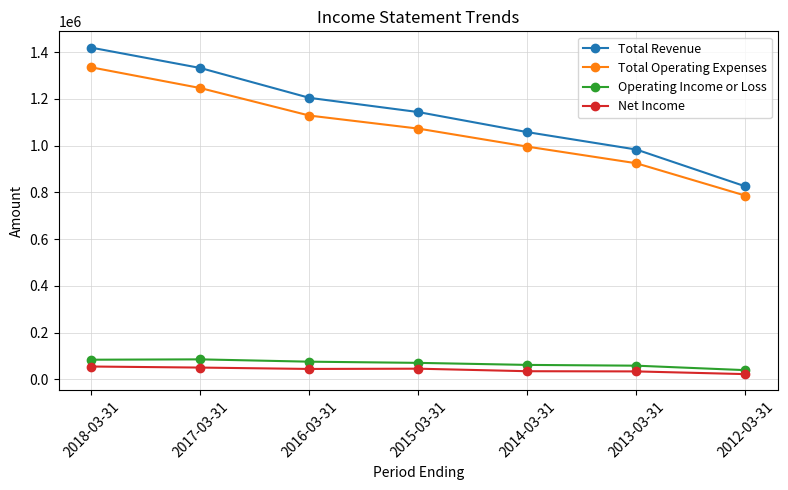

What is the sum of the Total Operating Expenses values at 2018-03-31 and 2013-03-31?

2259000